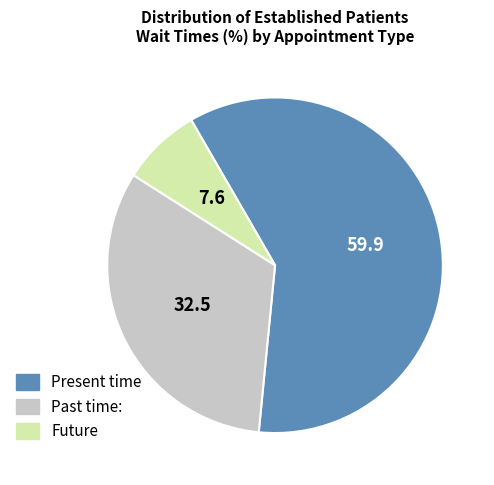

Is there a majority slice in this chart?

Yes